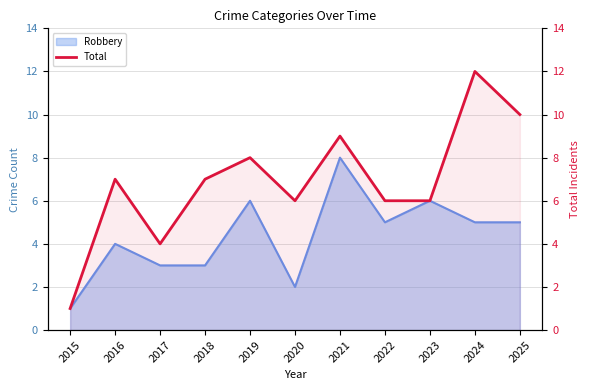

What is the smallest value displayed?

1